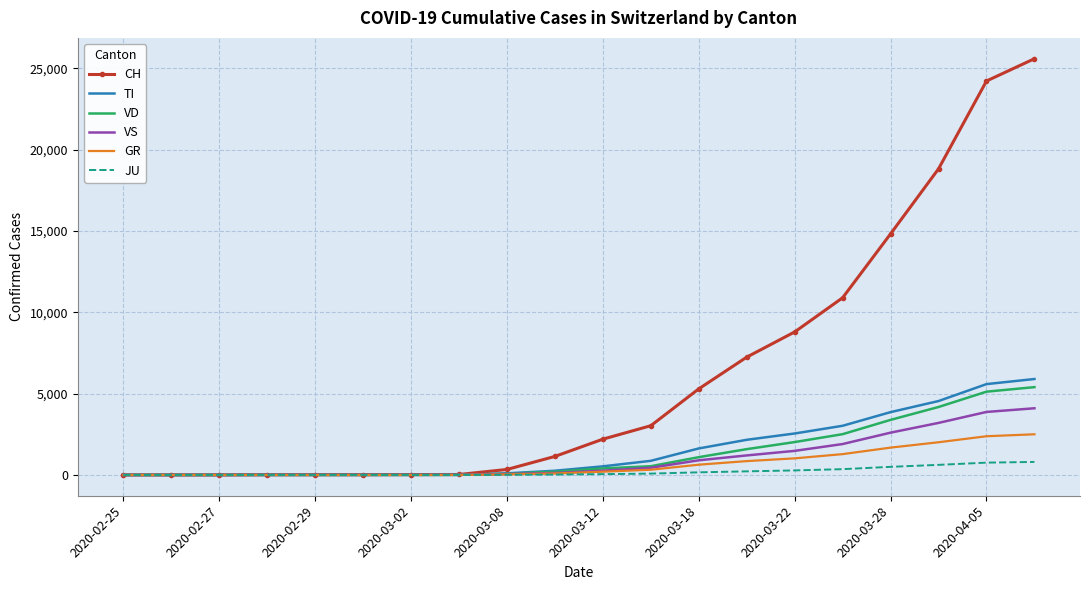

What is the greatest value displayed?

25600